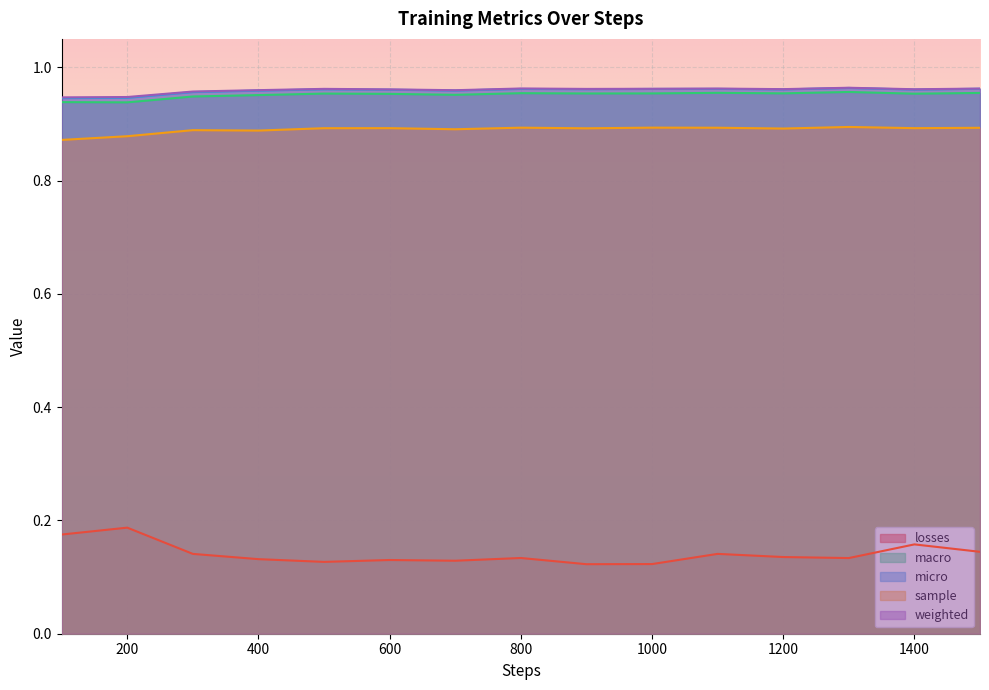

The value of micro at 1300 is 1.7. True or false?

False